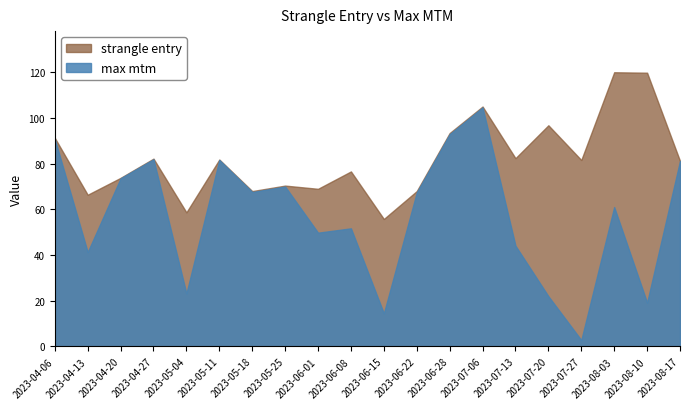

The value of strangle entry at 2023-04-27 is 142.5. True or false?

False